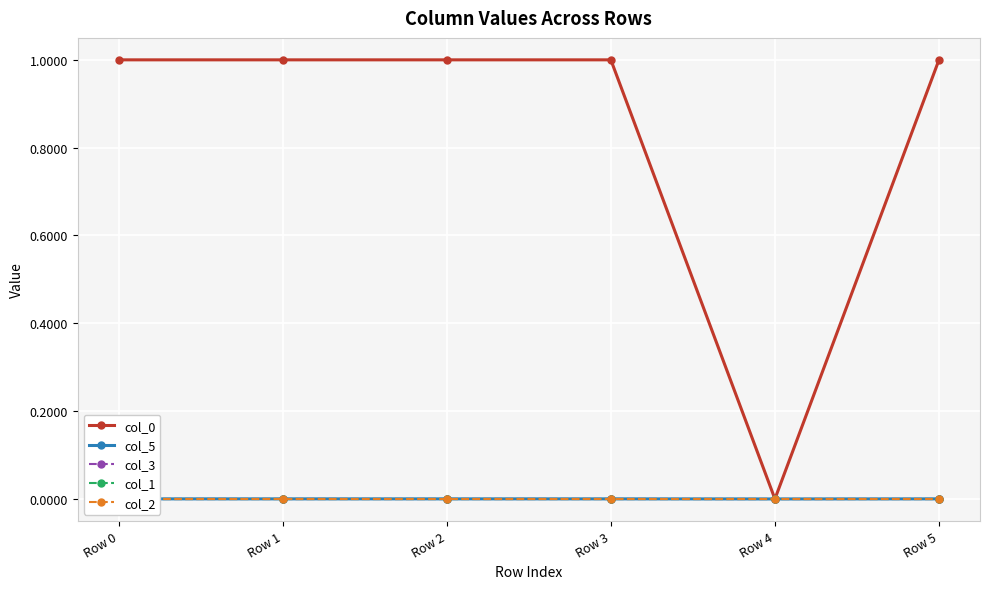

Reading right to left, transcribe all the data shown in this chart.

col_0: 1.0	0.0	1.0	1.0	1.0	1.0
col_5: 0.0	0.0	0.0	0.0	0.0	0.0
col_3: 0.0	0.0	-0.0	0.0	-0.0	0.0
col_1: 0.0	0.0	0.0	0.0	0.0	0.0
col_2: 0.0	0.0	0.0	0.0	-0.0	0.0